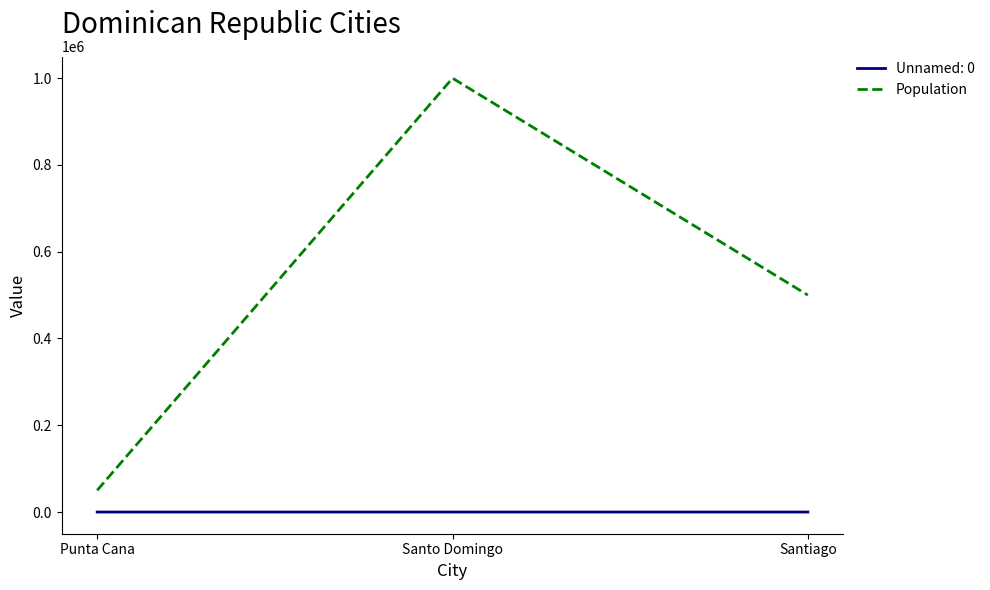

What is the sum of all Population values?

1550000